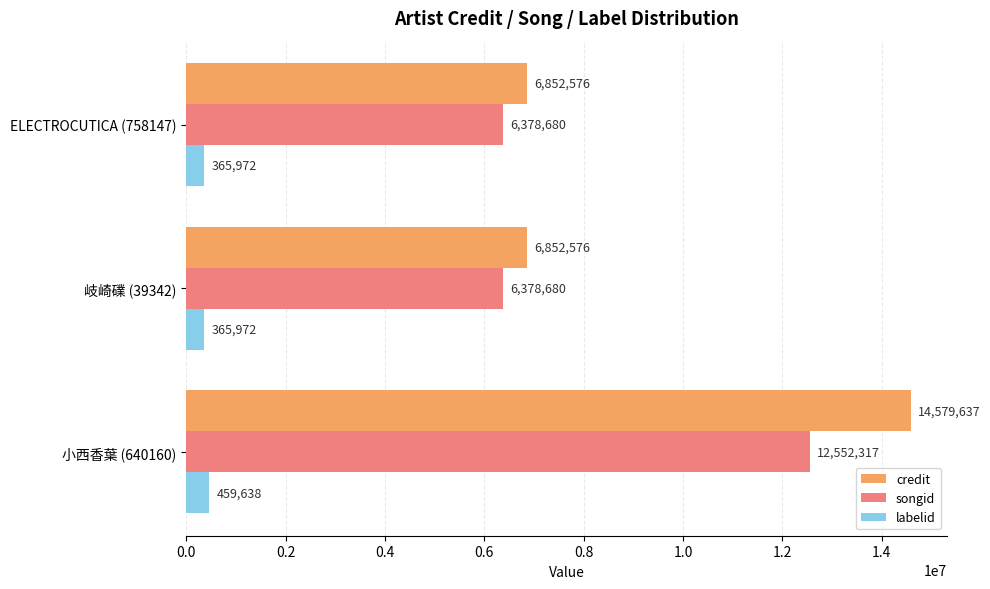

Count the labelid values in the range 365972 to 459638.

3